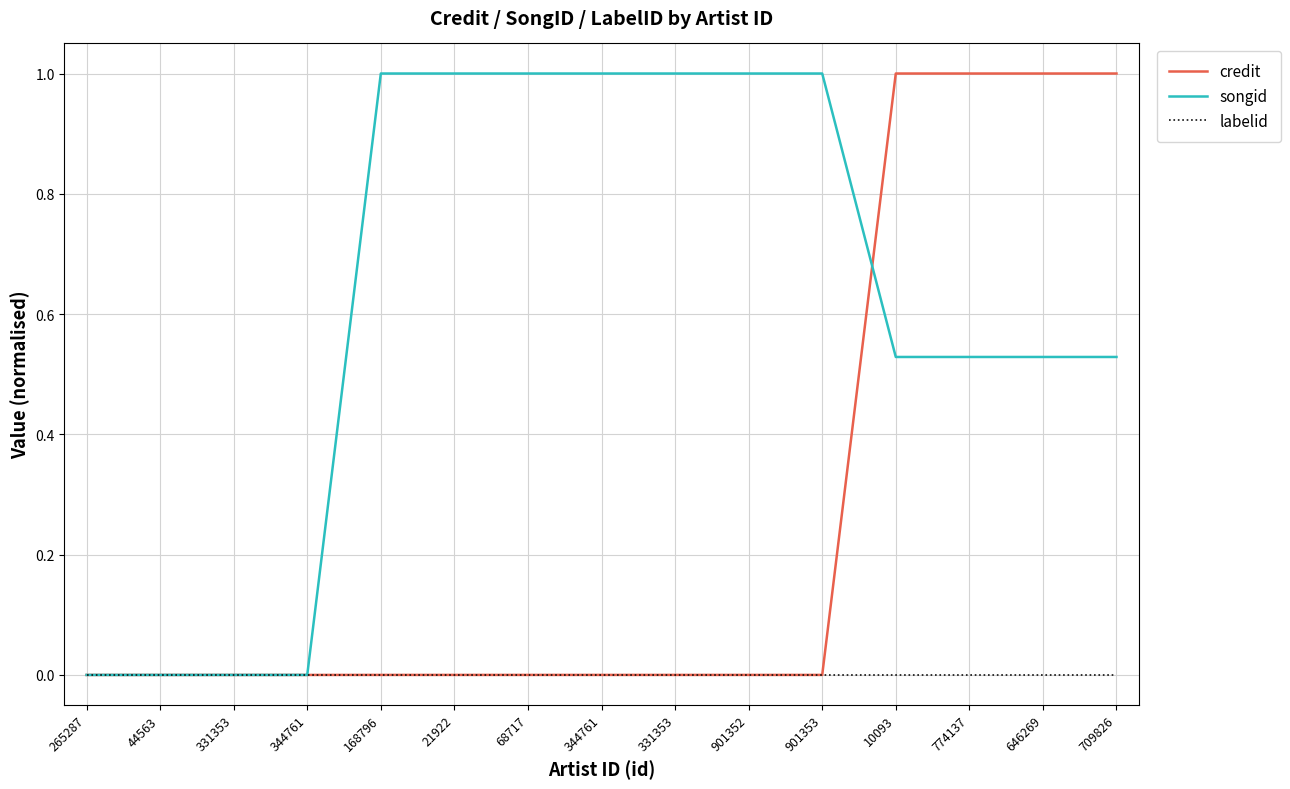

Which category has the highest value across all series?

10093